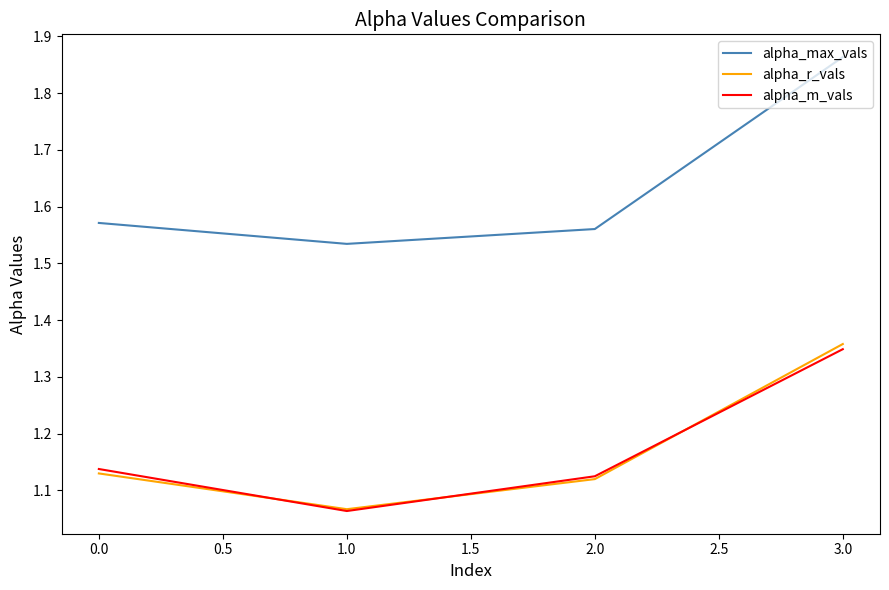

What position from the left is 0.0?

1